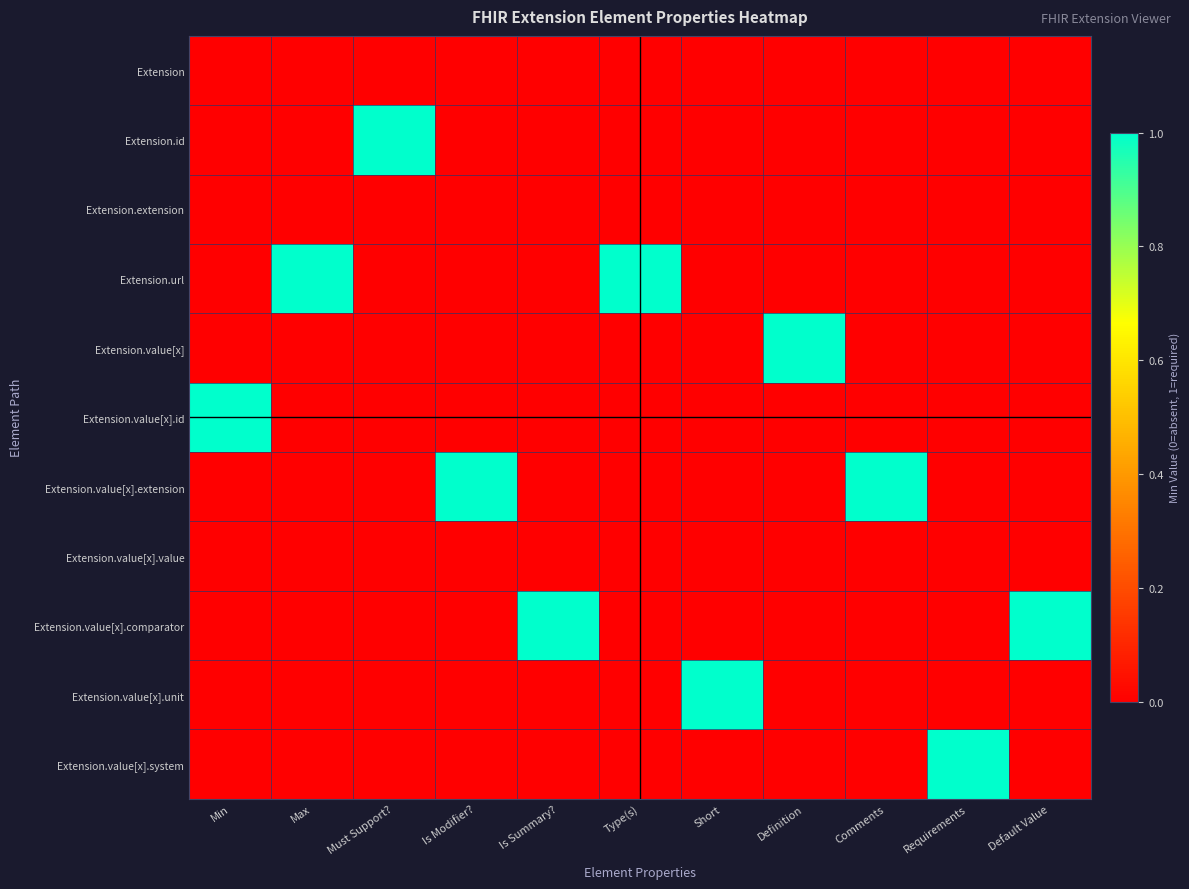

What is the total value across all series at Requirements?

1